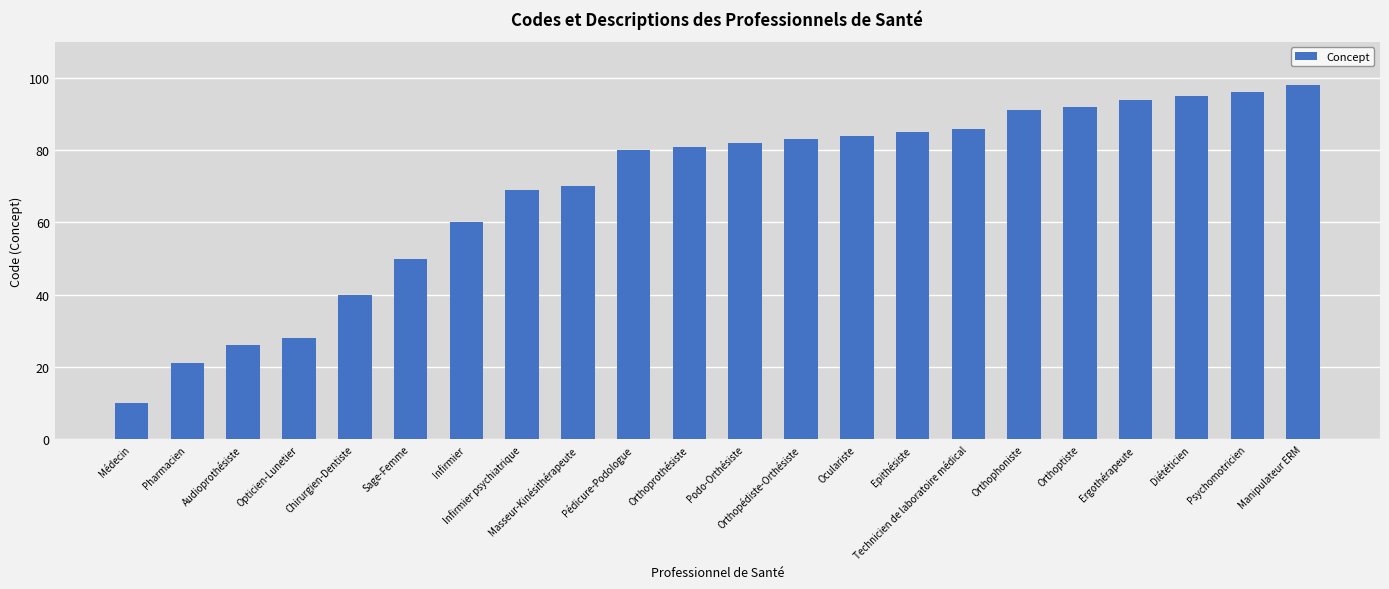

What is the value of the 15th bar from the left?

85